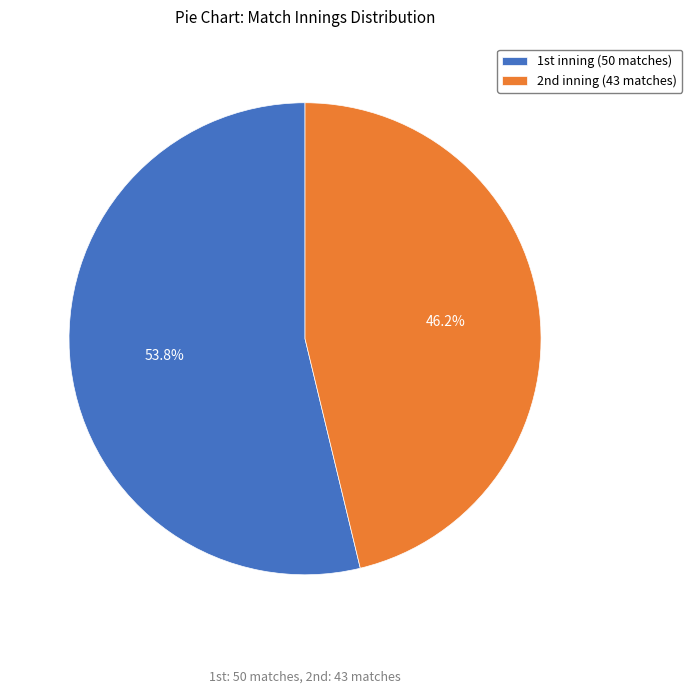

What is the largest slice in the pie chart?

1st